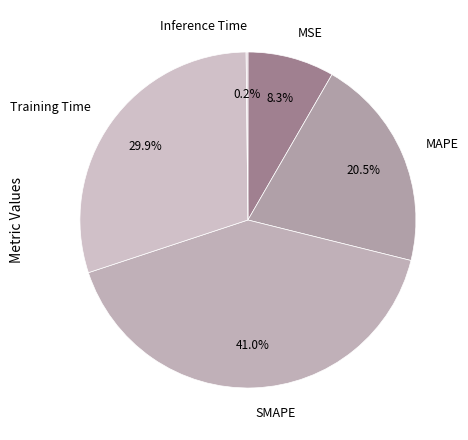

Which slice is the largest?

SMAPE